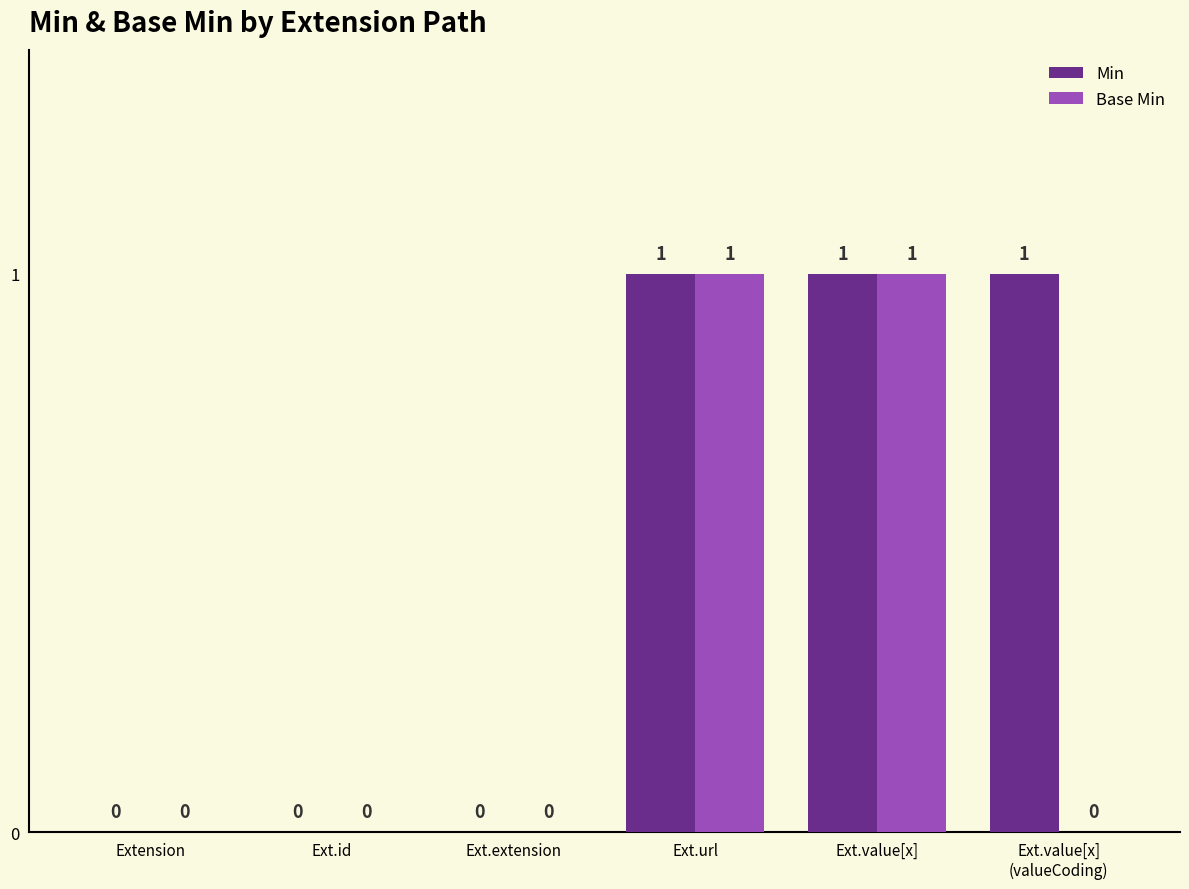

Which series has the largest total across all categories?

Min